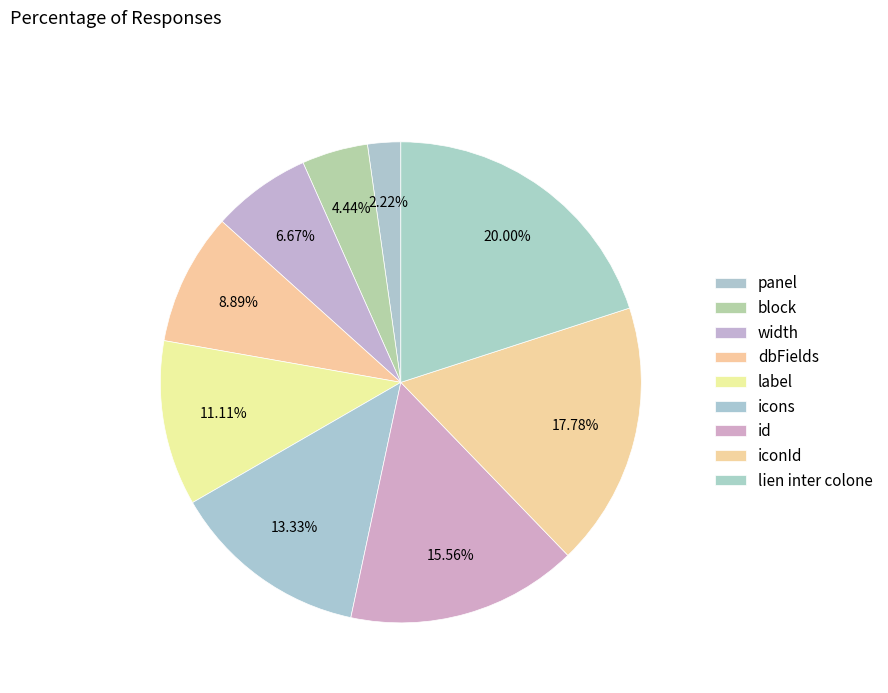

What is the ratio of the value at width to the value at label?

0.6